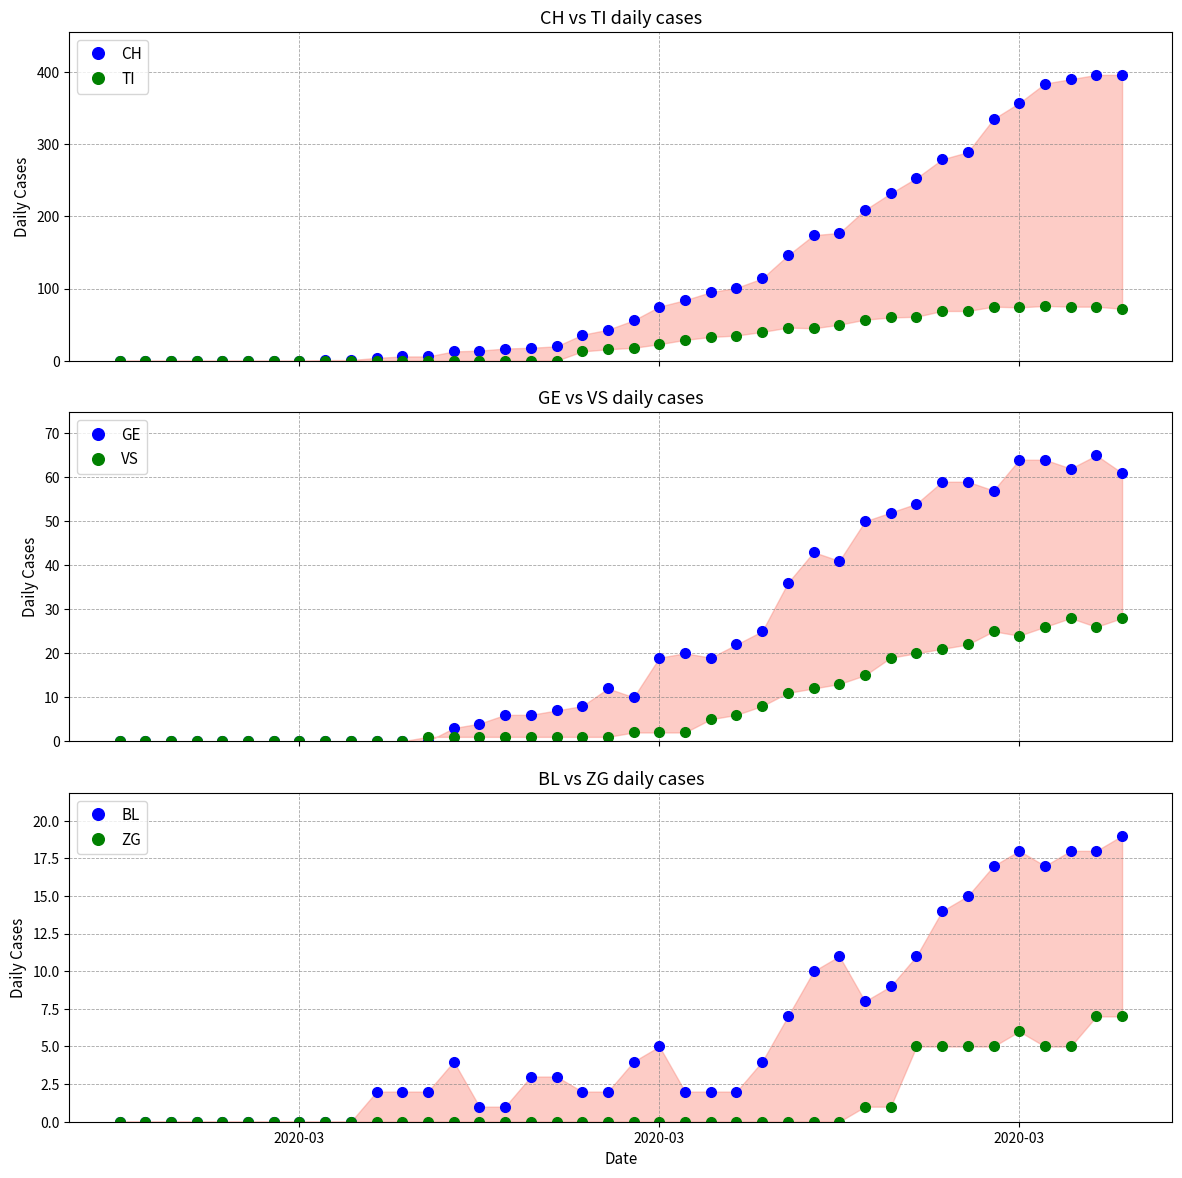

True or false: ZG and GE cross at least once.

False